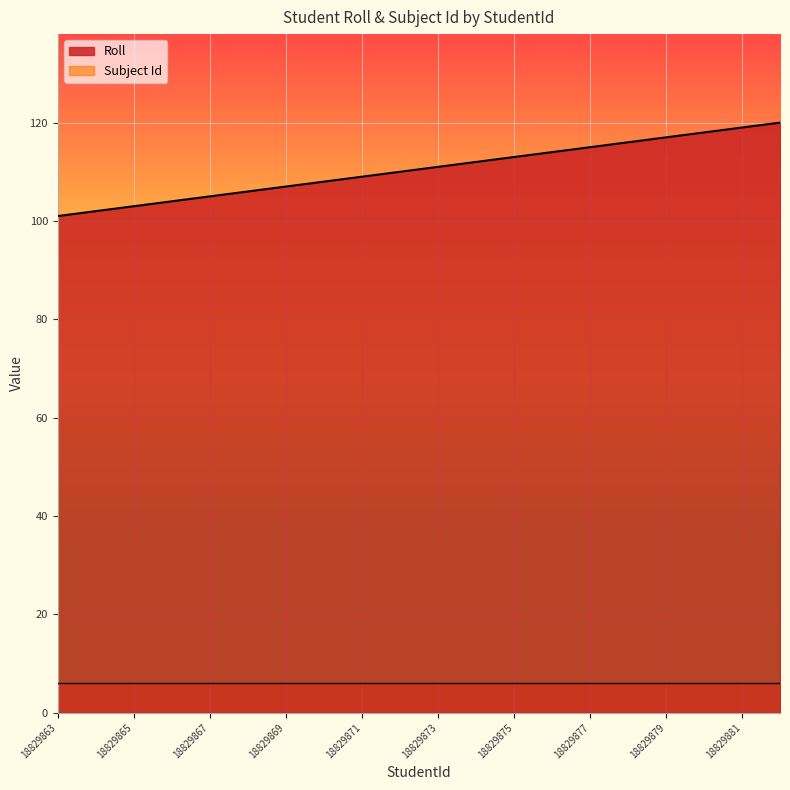

What is the value of the 13th point from the left?

113